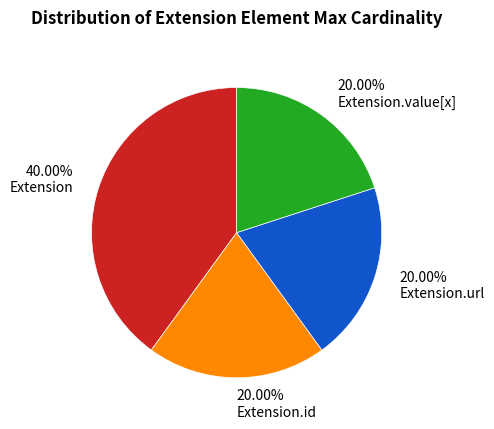

Approximately how many times larger is the value at 20.00% Extension.value[x] compared to 20.00% Extension.url?

1.0